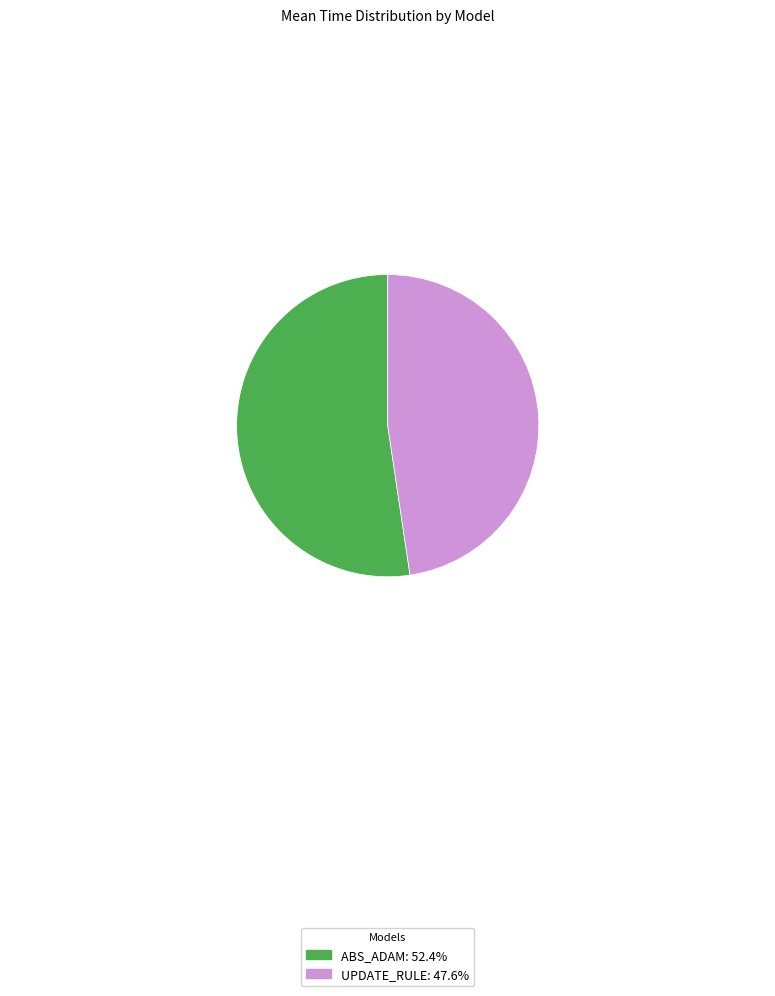

Does any single category account for the majority?

Yes